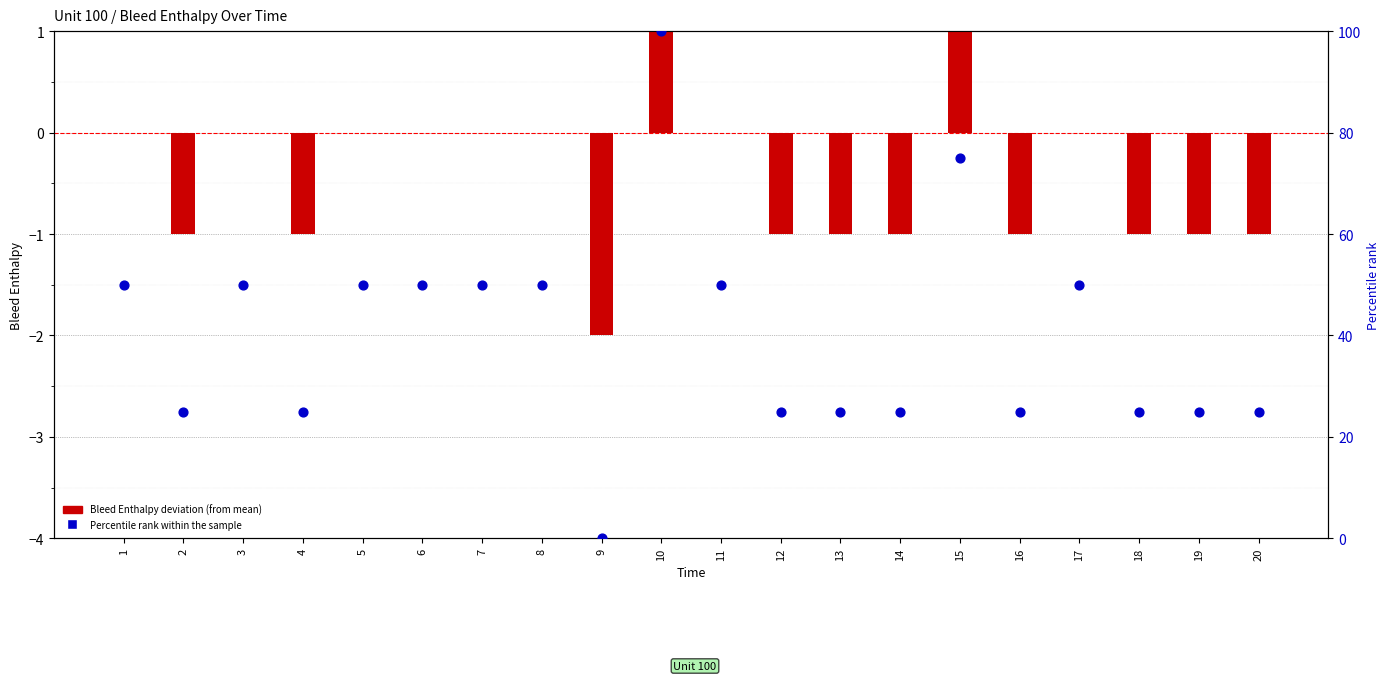

At which category is the sum across all series the highest?

10